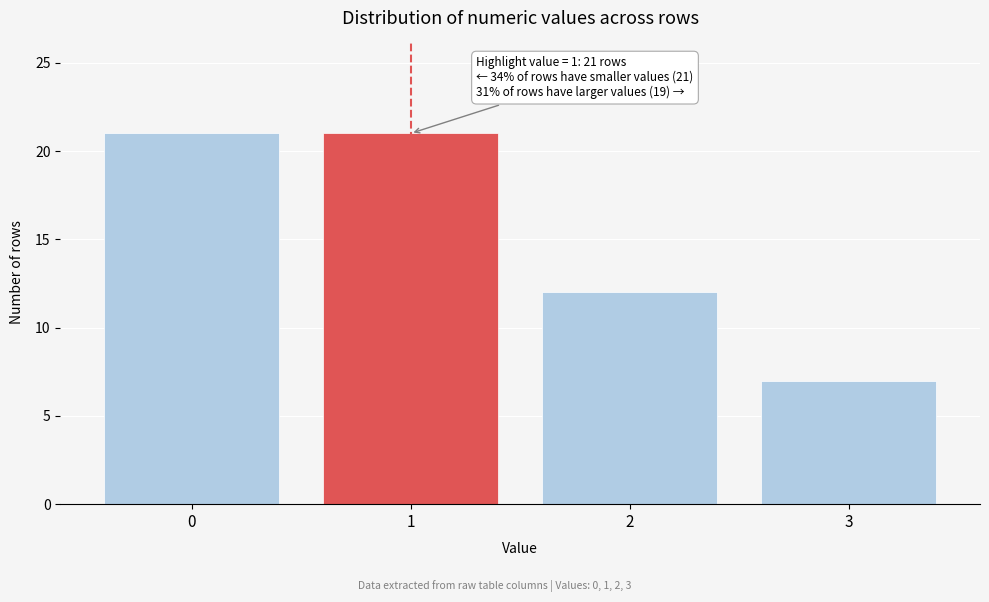

Reading right to left, list all the values displayed in this chart.

3=7	2=12	1=21	0=21